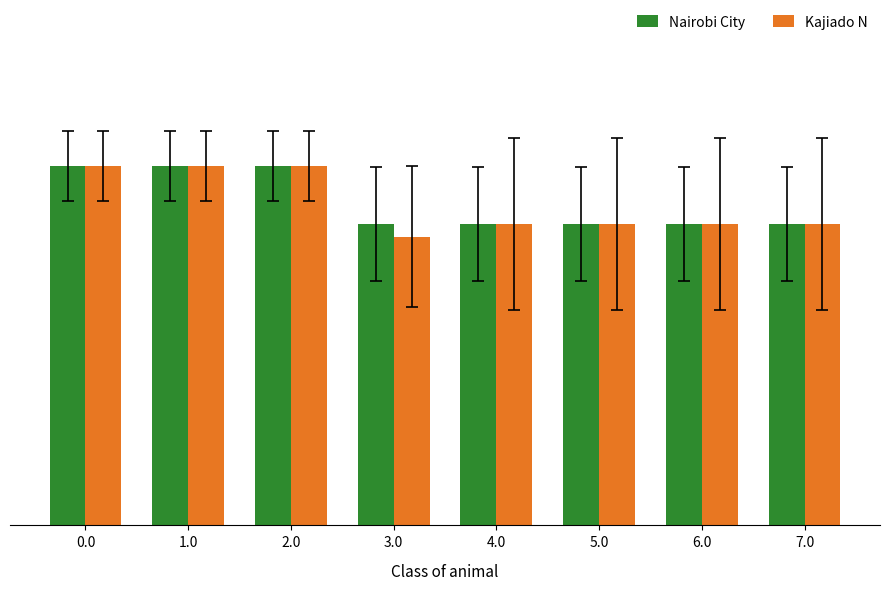

What is the value of the Kajiado N bar at the 7th from the left?

336.0